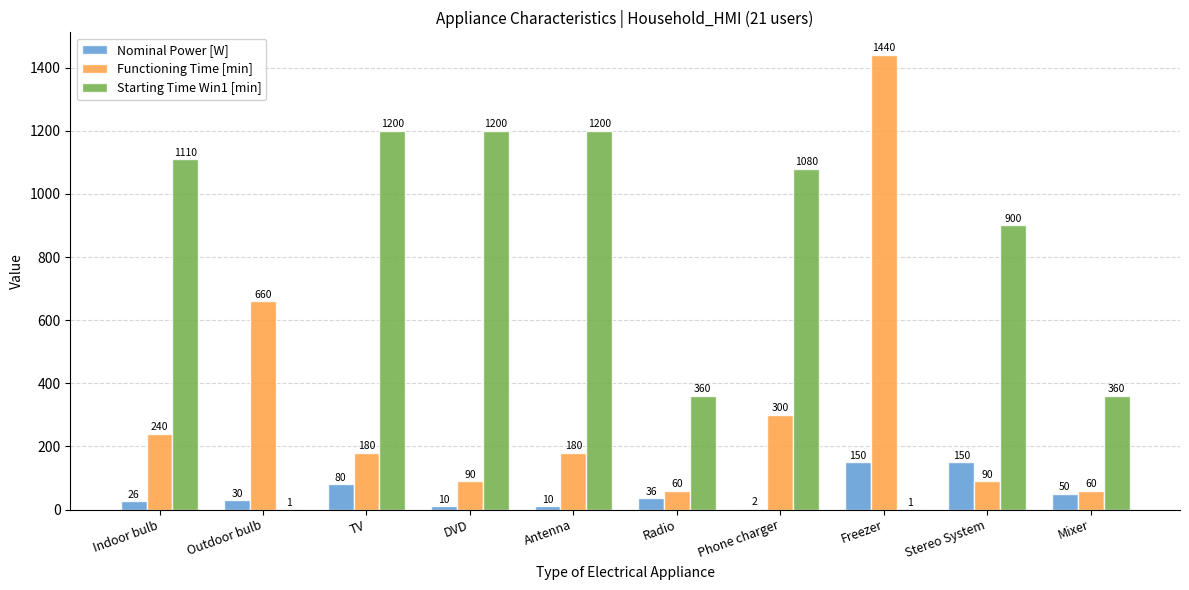

Where does the Starting Time Win1 [min] series first go above 1080?

Indoor bulb